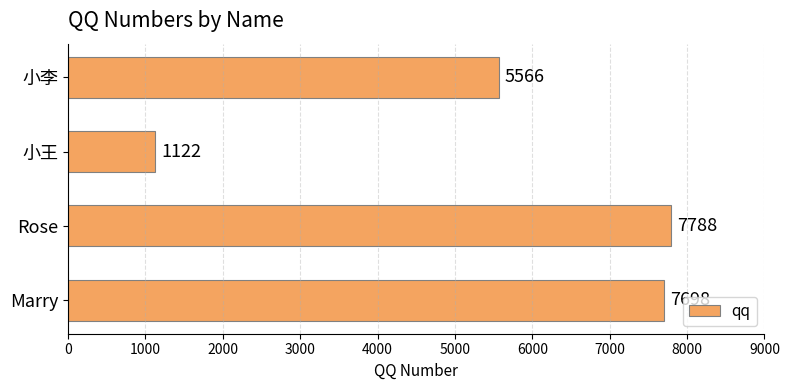

The value at 小李 is 5566. True or false?

True